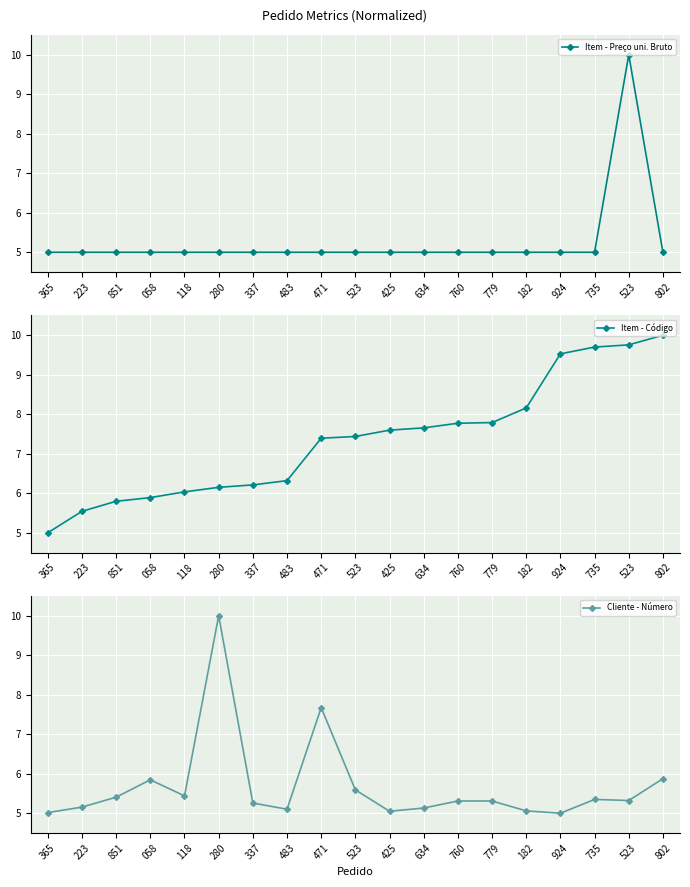

The value of Cliente - Número at 058 is 2.7. True or false?

False